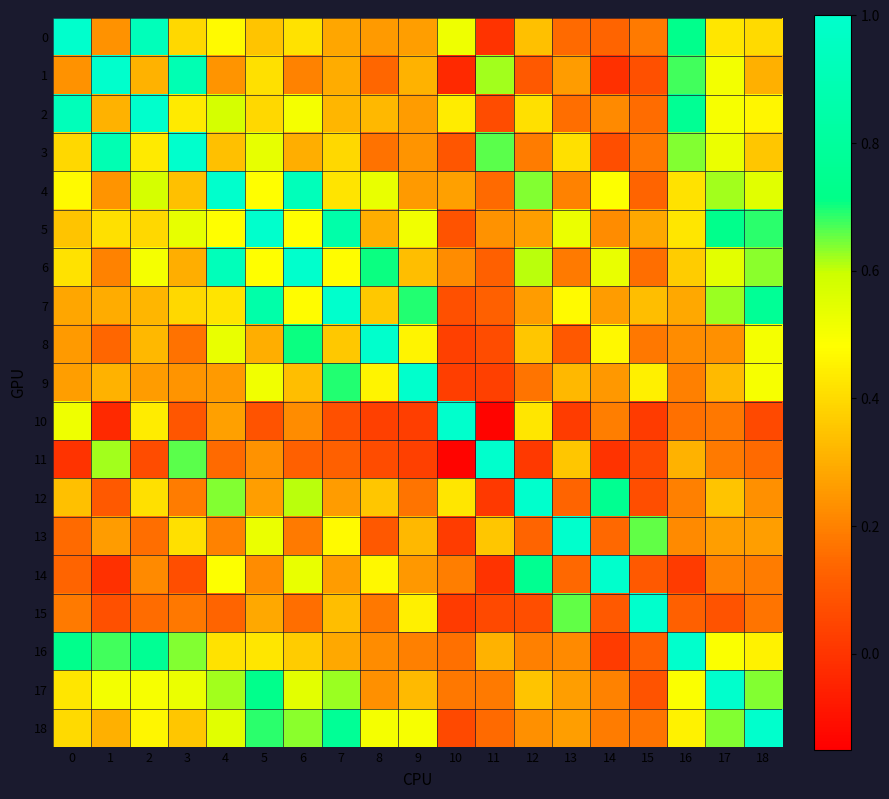

Which series has the largest total across all categories?

5